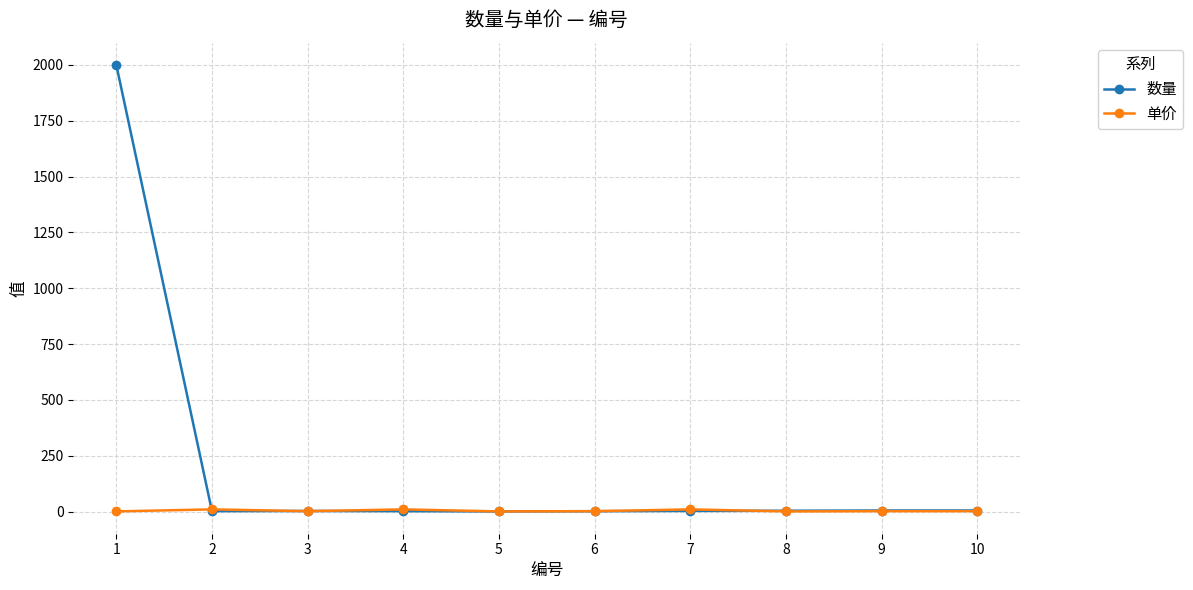

Count the 单价 values in the range 1 to 10.

10